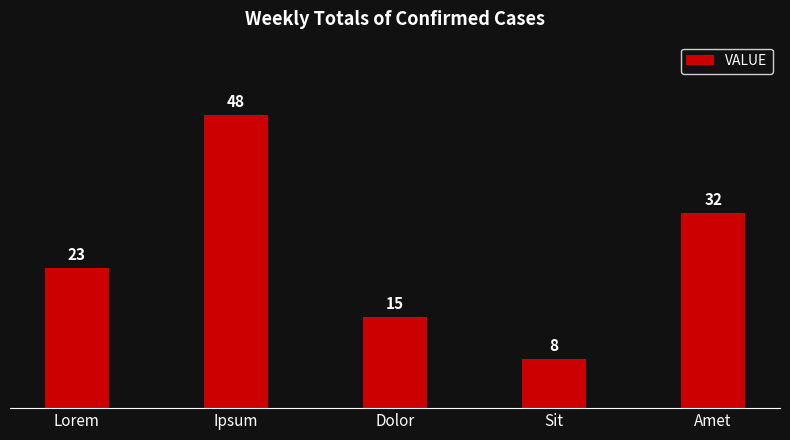

Which has a higher value, Lorem or Ipsum?

Ipsum